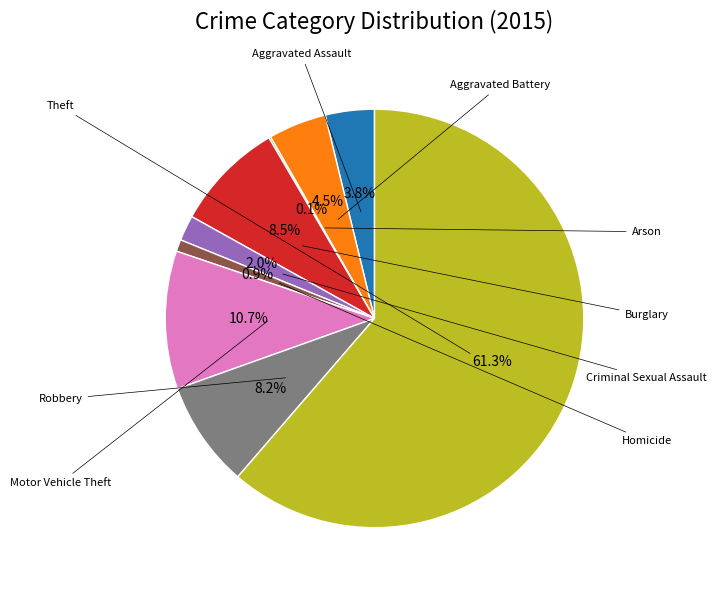

Does any single category account for the majority?

Yes